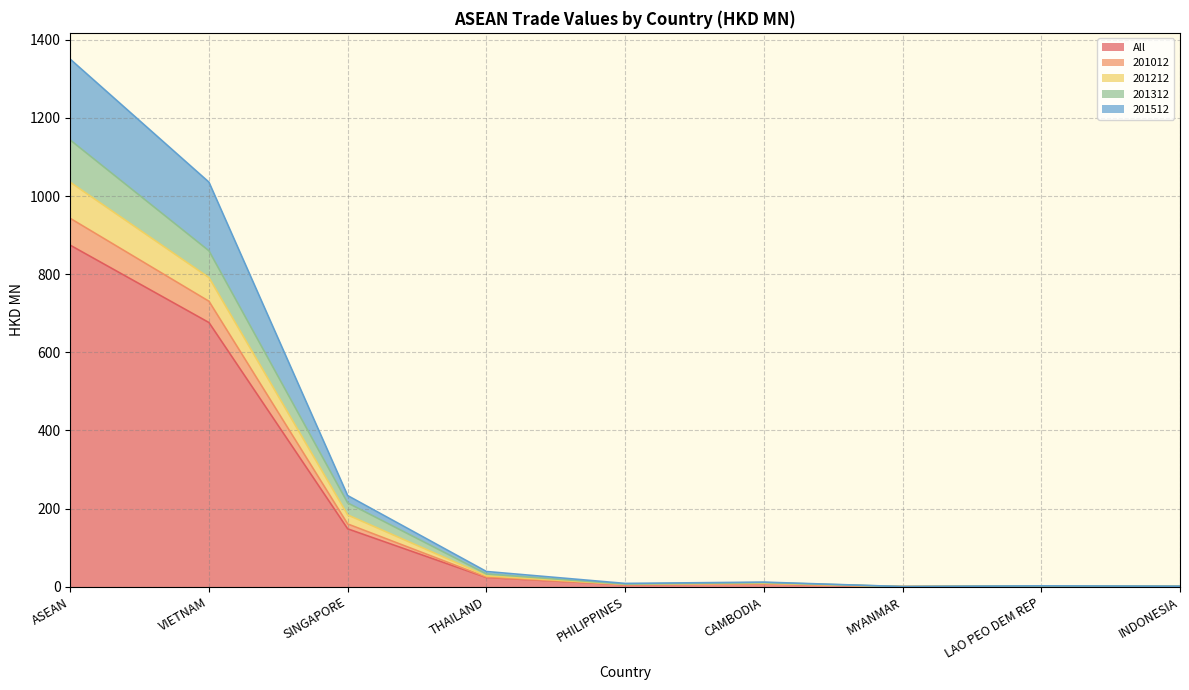

At which category does All reach its first local peak?

CAMBODIA